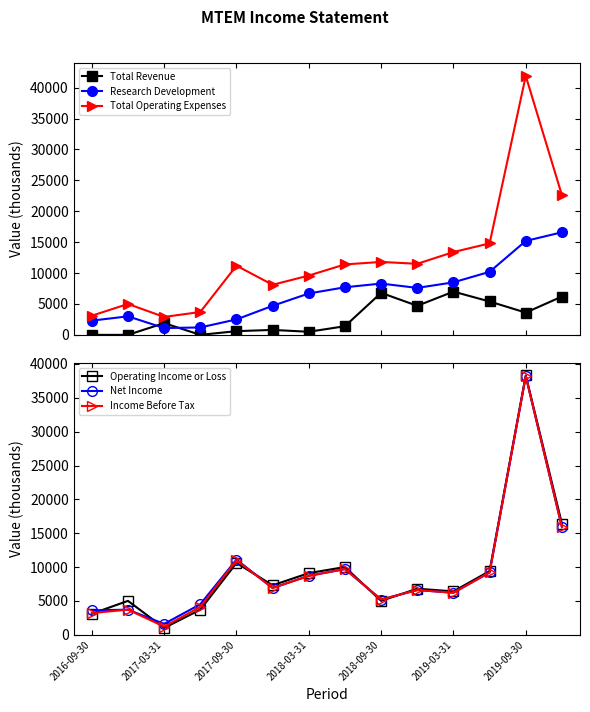

The value of Income Before Tax at 9 is 6600. True or false?

True